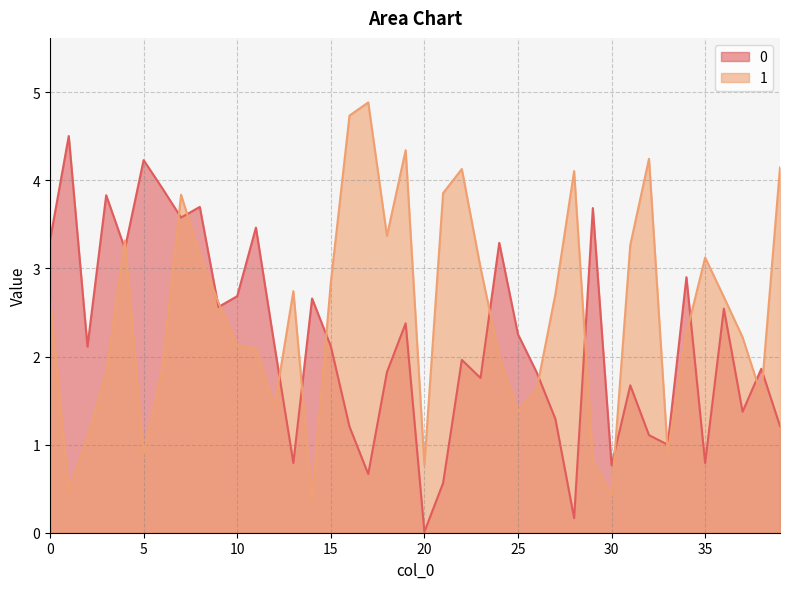

At which category does the chart reach its peak across all series?

17